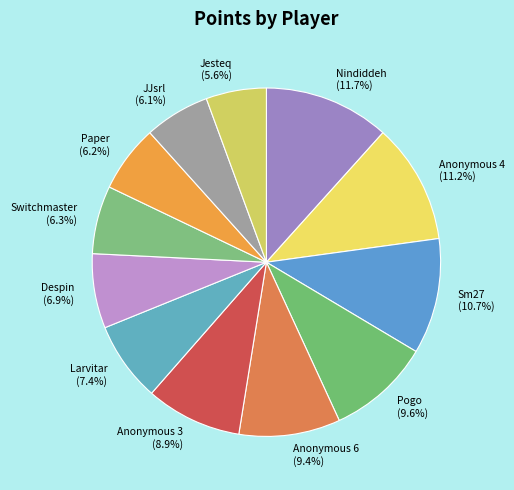

To the nearest percent, what is the difference between the largest and smallest slice percentages?

6%